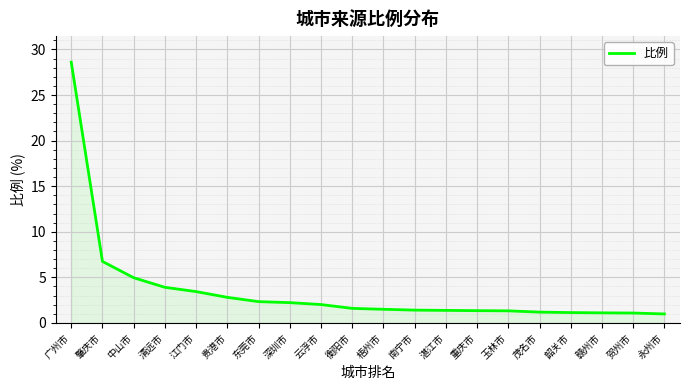

Where is the data nearest to the value 14?

肇庆市